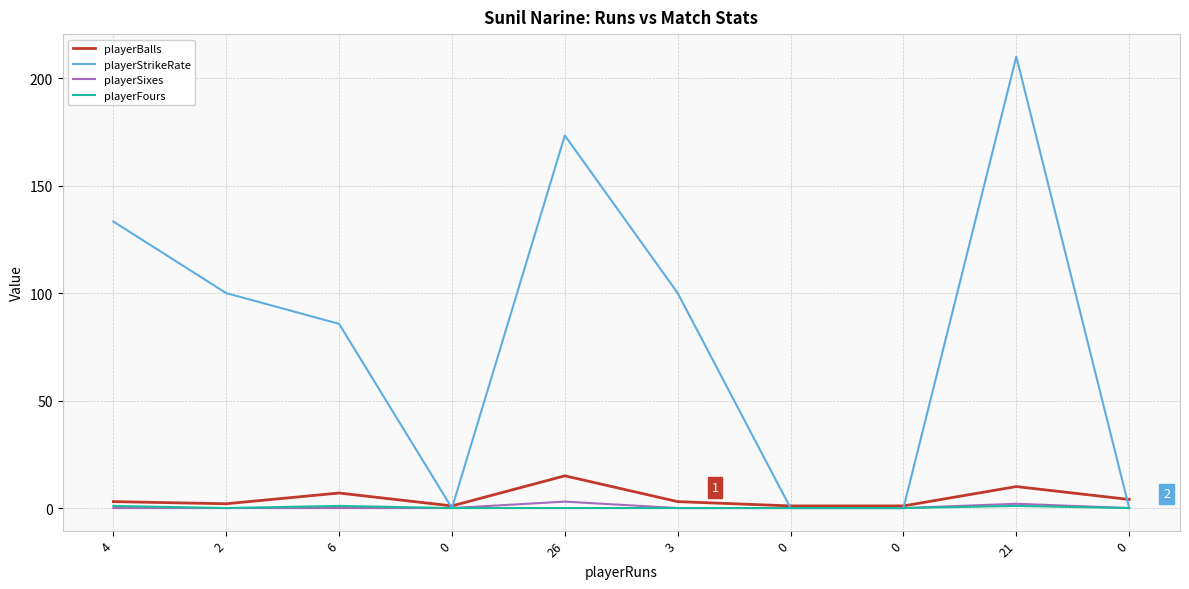

How many lines are shown in the chart?

4